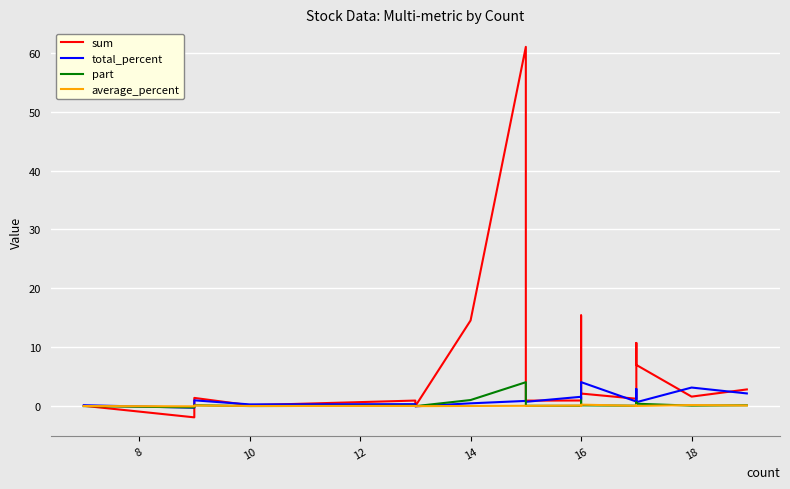

At which label does average_percent reach its minimum?

16